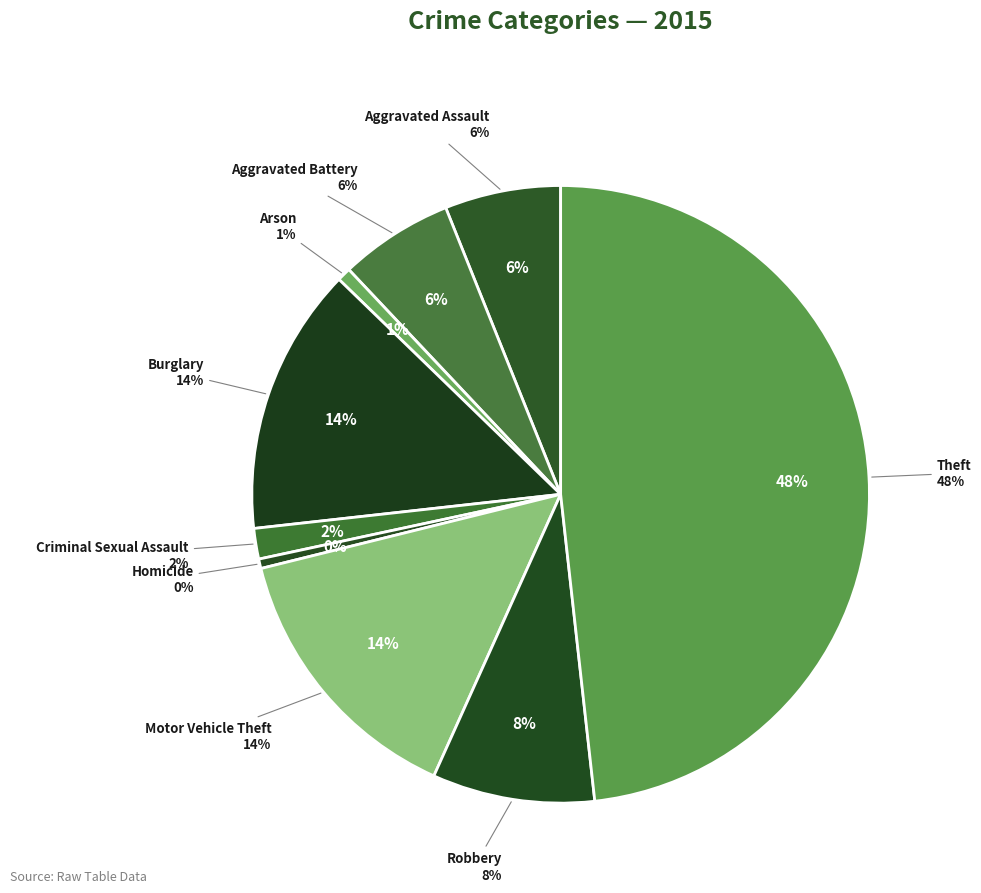

Approximately how many times larger is the value at Theft compared to Homicide?

97.1